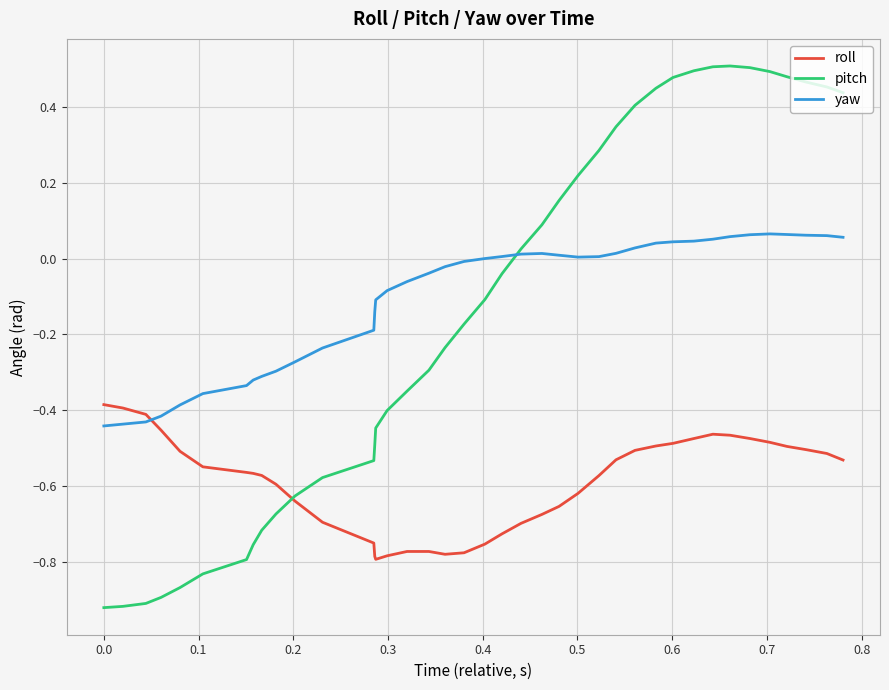

Rank the series by their maximum value, from lowest to highest.

roll, yaw, pitch